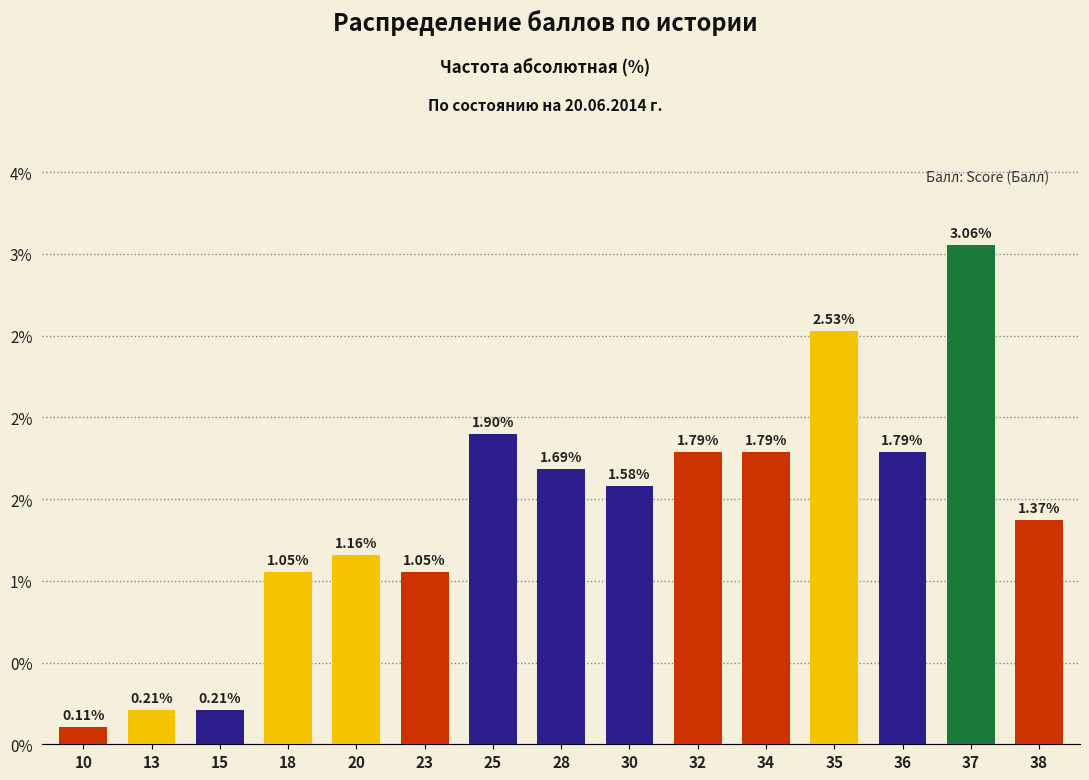

Read the value at 10.

0.1